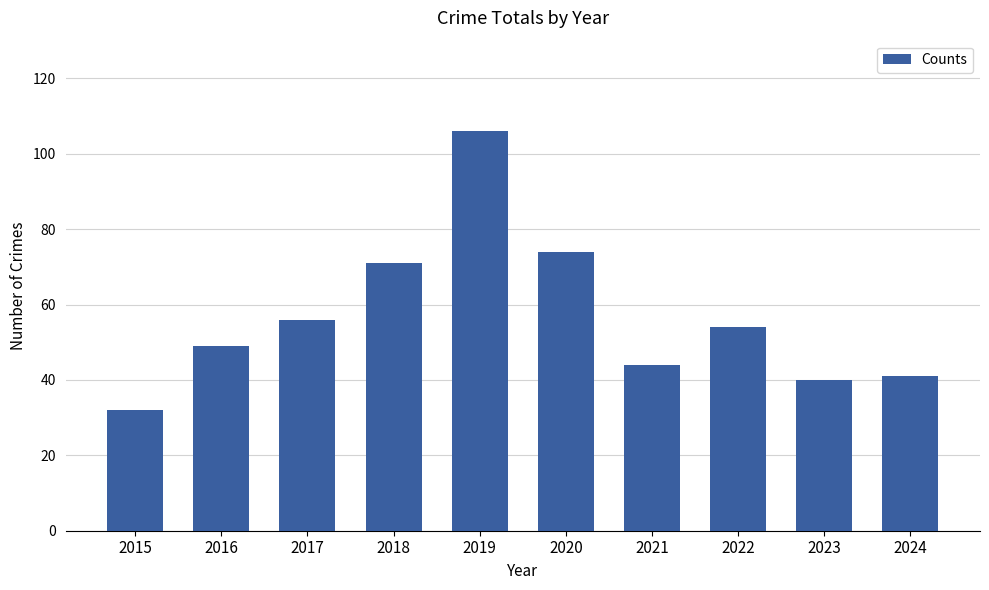

Is it true that the value at 2016 is 84?

False